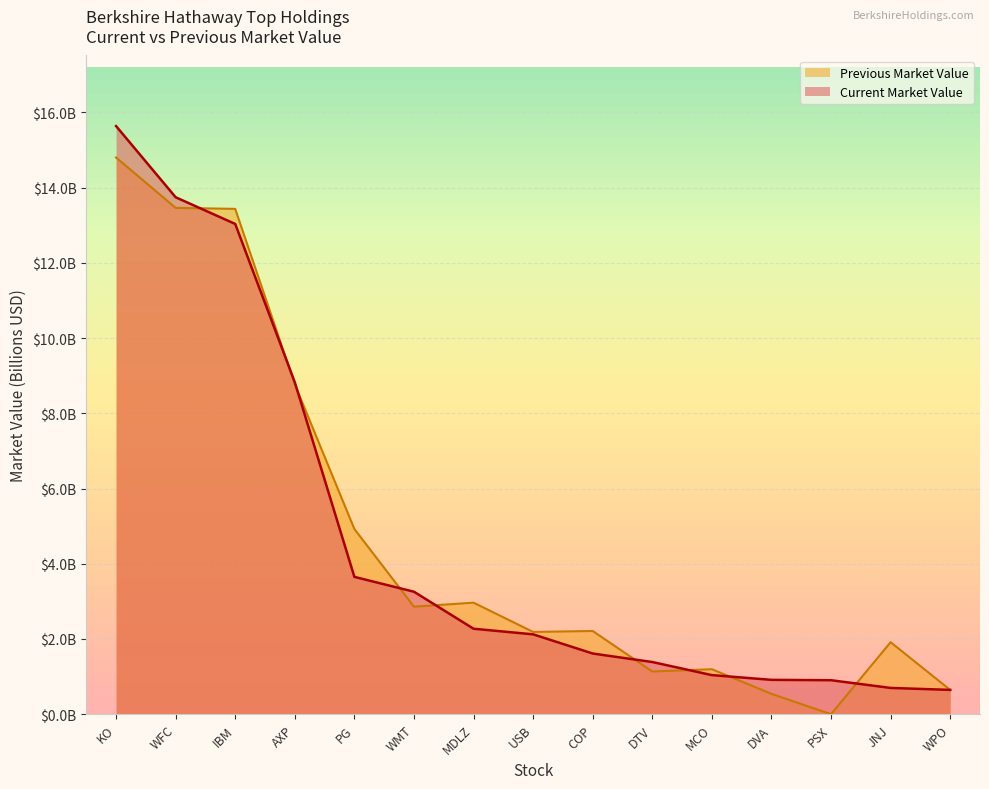

What are all the series names shown in the legend?

Previous Market Value, Current Market Value